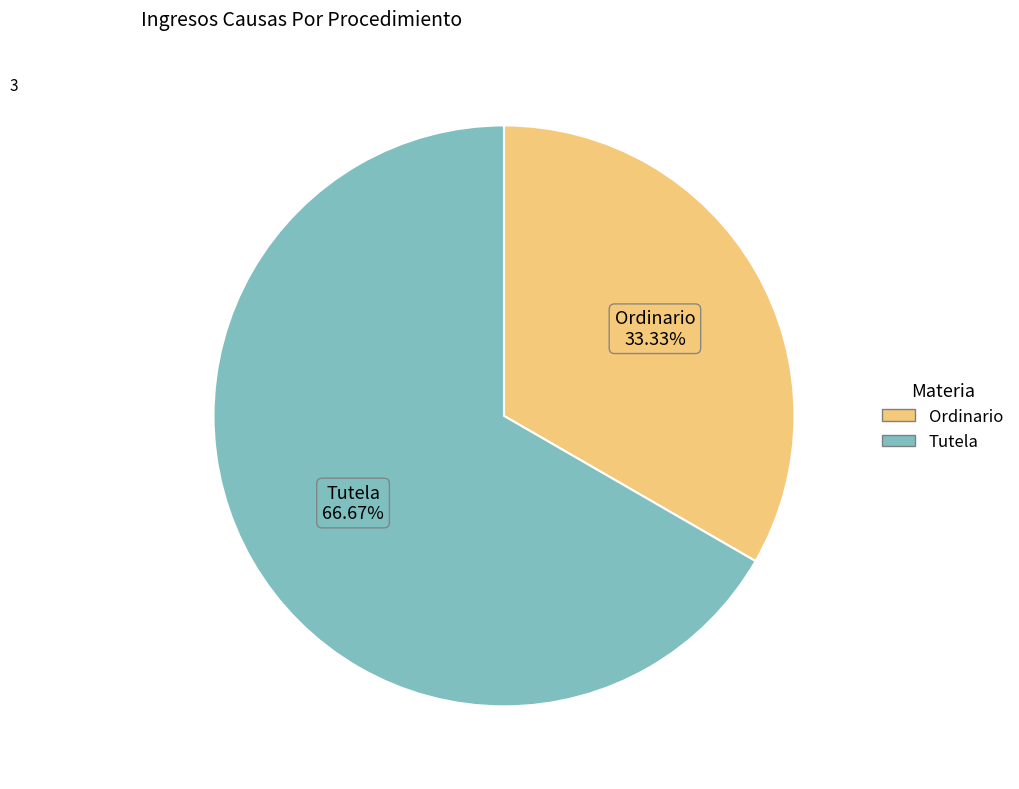

Is there any slice that represents more than half of the pie?

Yes